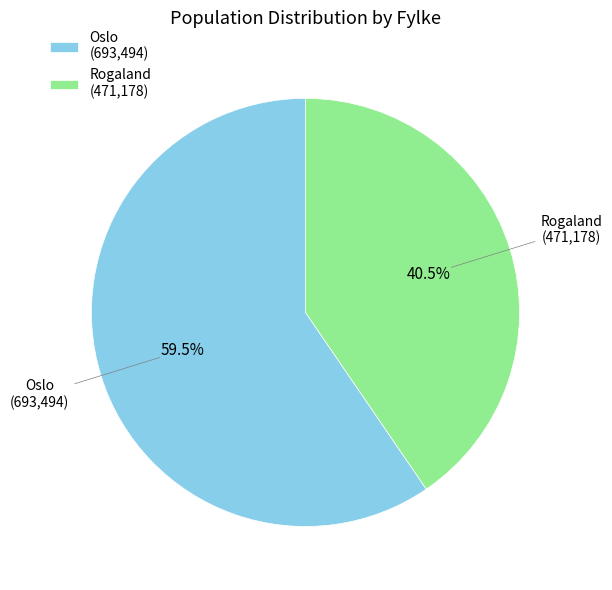

Which category has the biggest portion of the pie?

Oslo